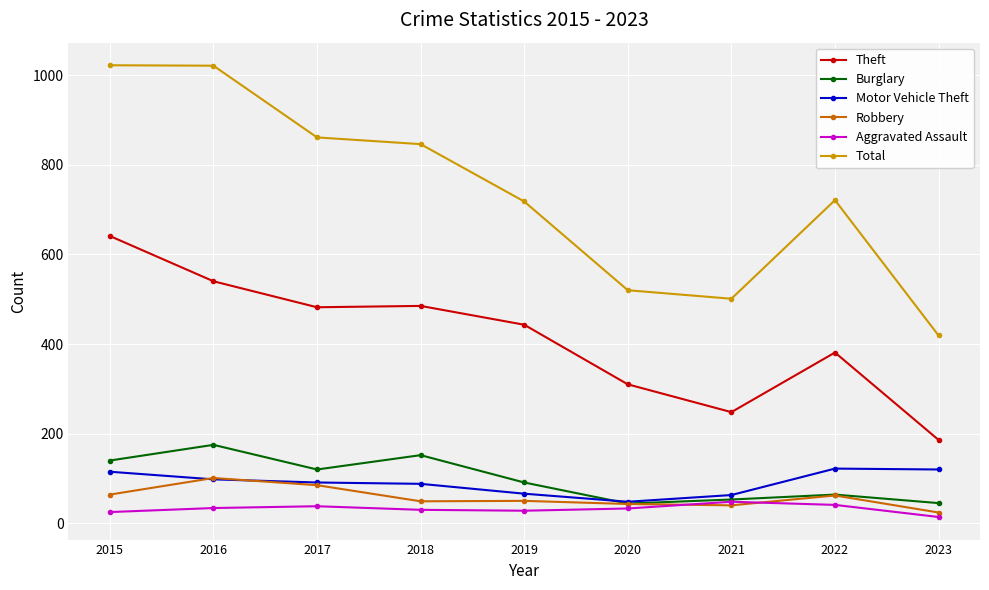

What is the difference between the Total values at 2021 and 2019?

217